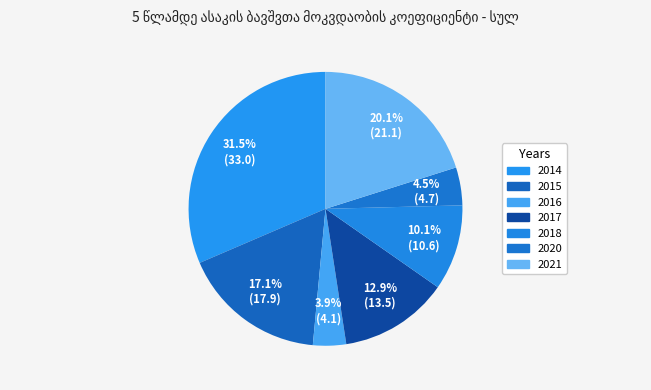

How many segments does this pie chart have?

7